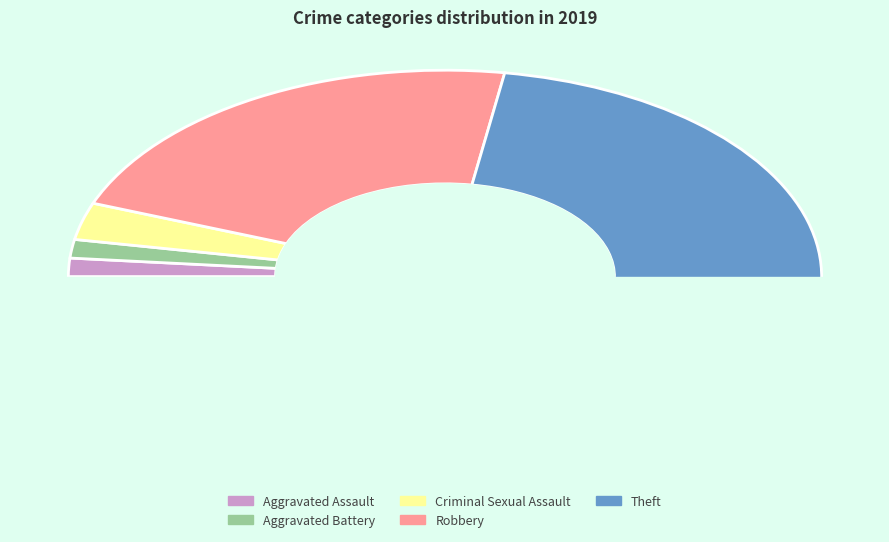

How many slices are in this pie chart?

5